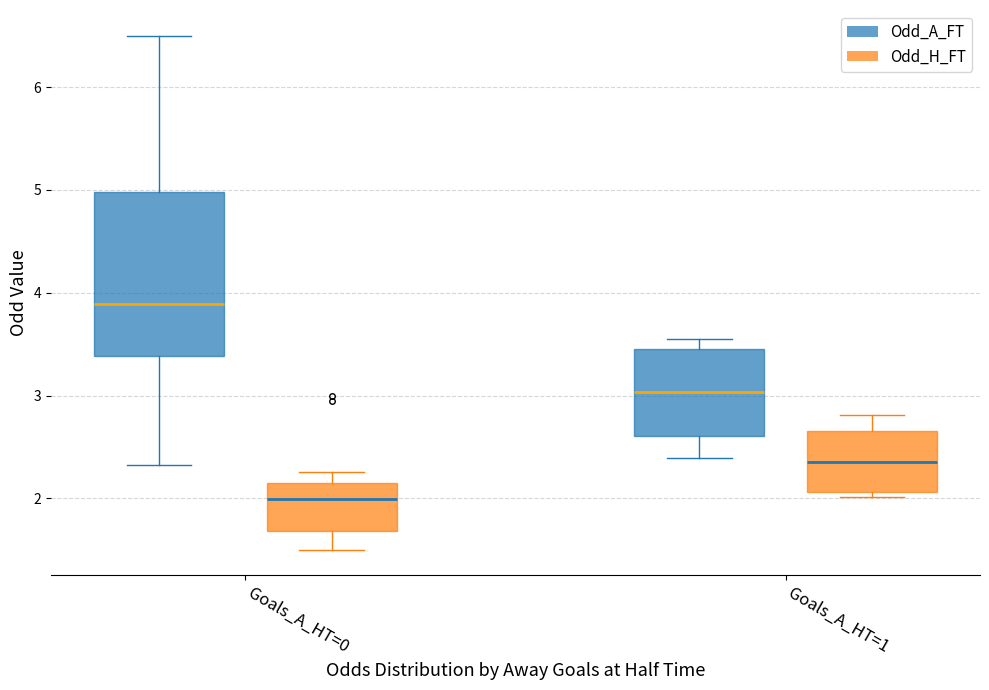

True or false: Odd_A_FT has a value of 3.5 at 0.

True